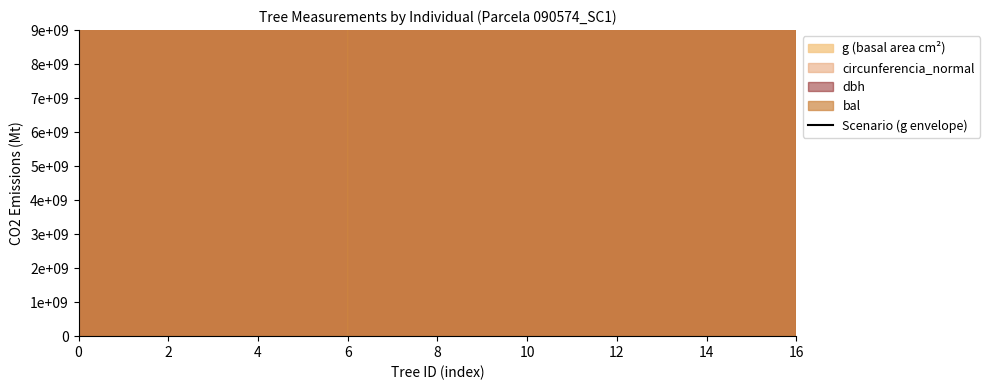

What is the change in value from 2 to 8?

+1352715759593864